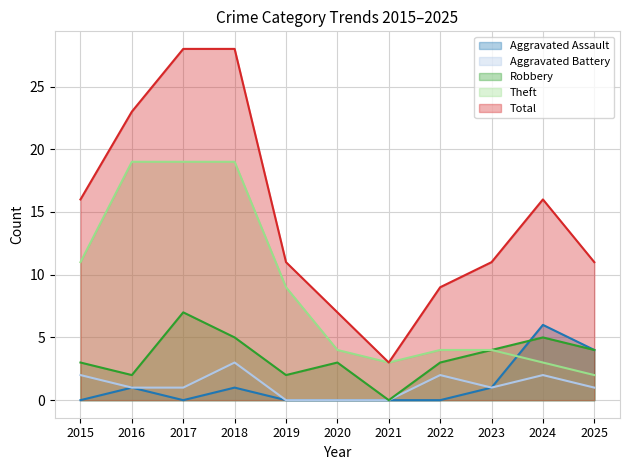

How many Aggravated Assault values are between 0 and 1?

9